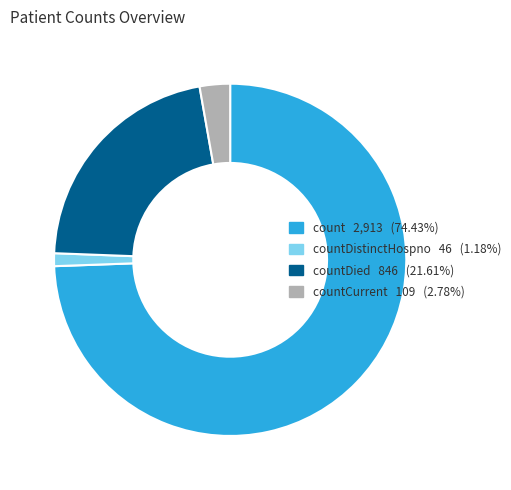

Is there any slice that represents more than half of the pie?

Yes